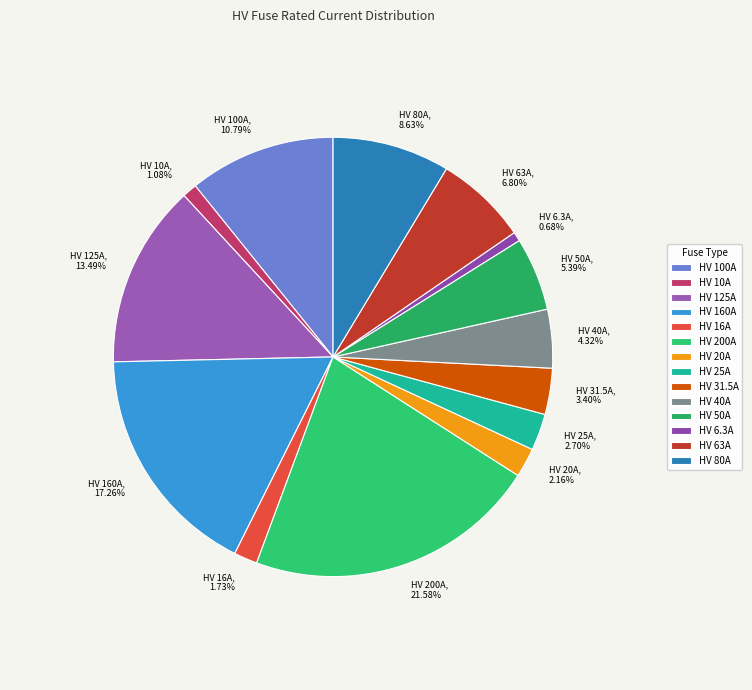

Is there any slice that represents more than half of the pie?

No